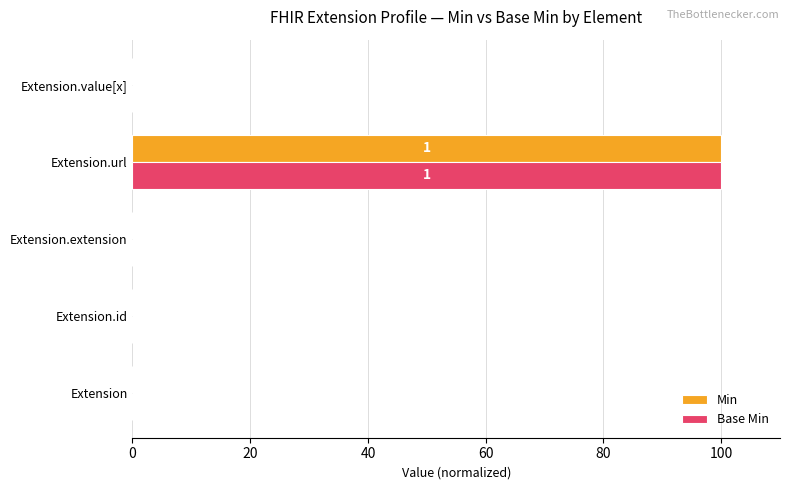

Read the Min value at Extension.url.

100